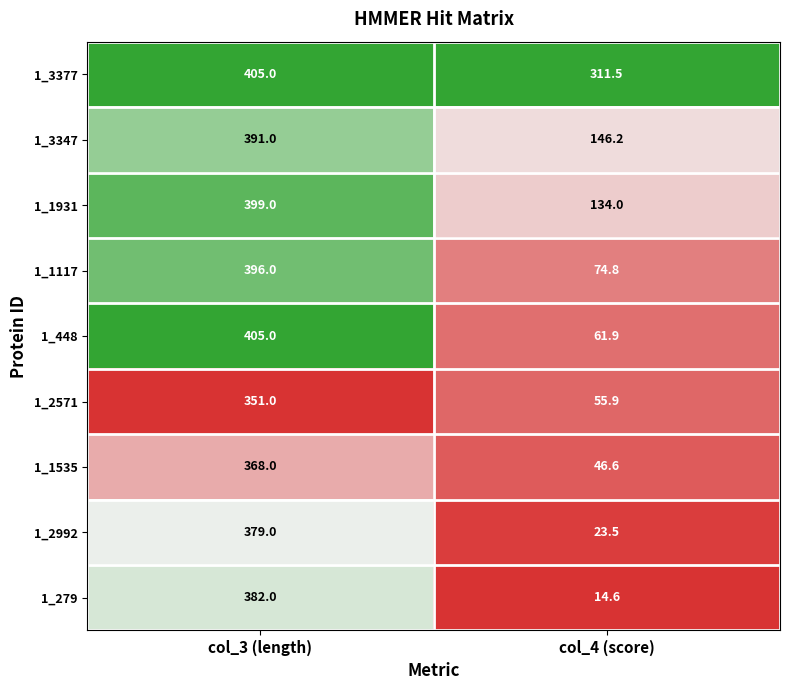

The value of 1_1117 at col_4 (score) is 107.1. True or false?

False